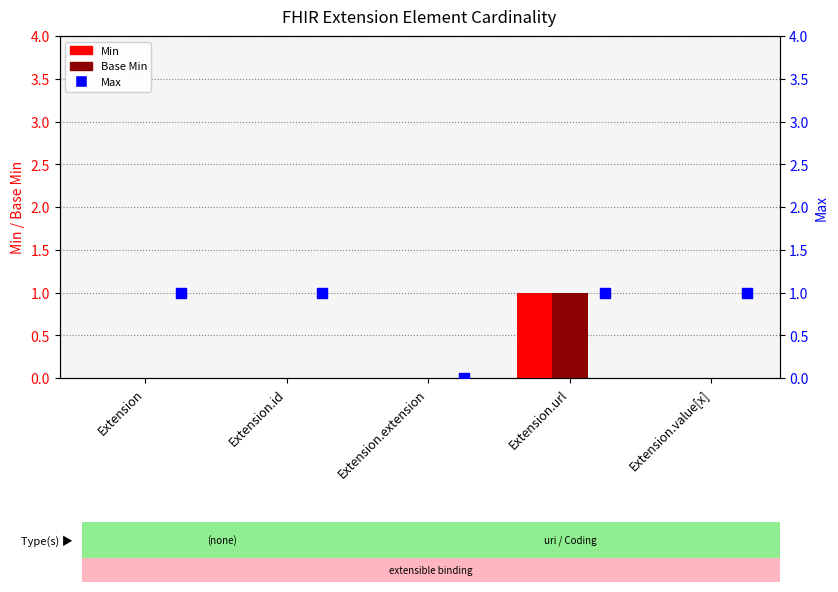

Which series reaches the maximum Y coordinate?

Min